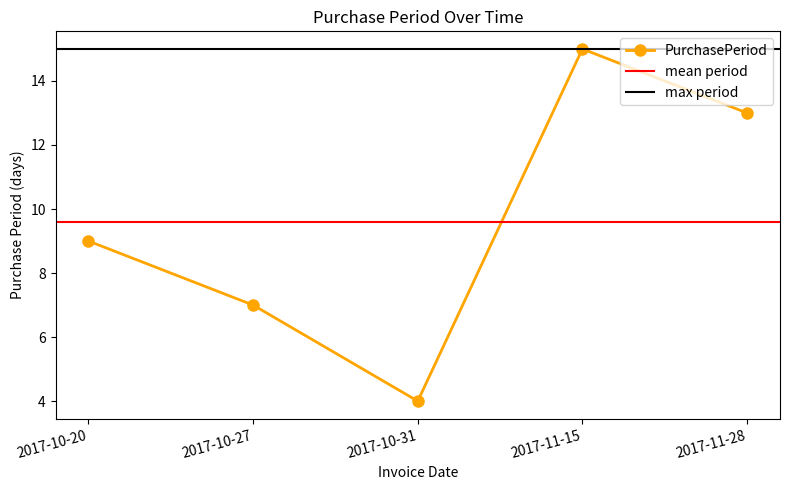

Reading right to left, what are all the values shown in this chart?

2017-11-28=13	2017-11-15=15	2017-10-31=4	2017-10-27=7	2017-10-20=9